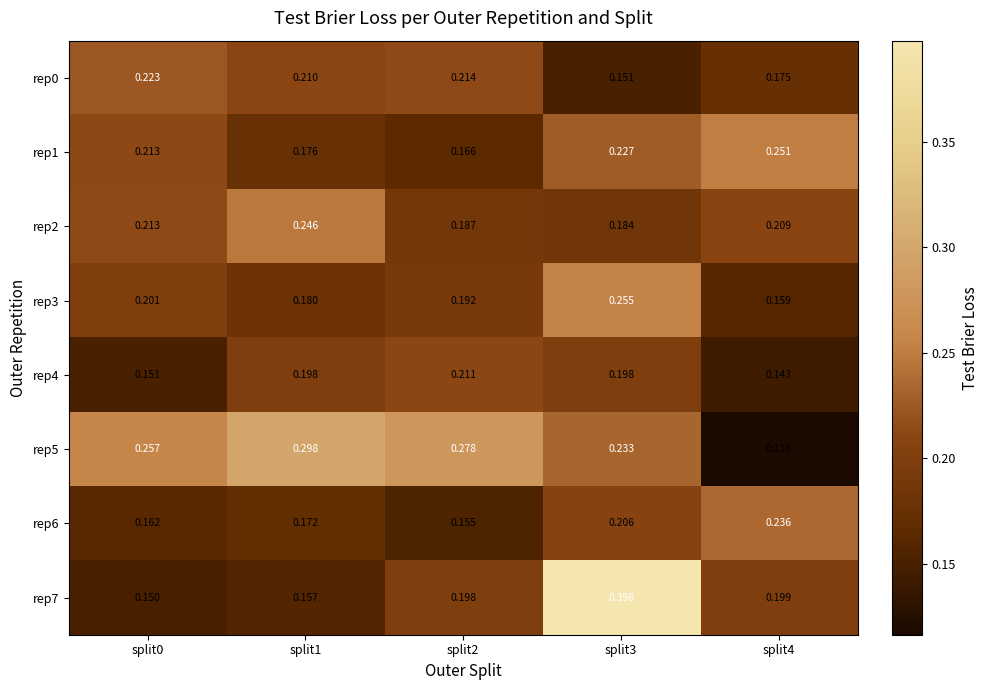

Is the value of rep2 at split4 greater than the value of rep6 at split4?

No